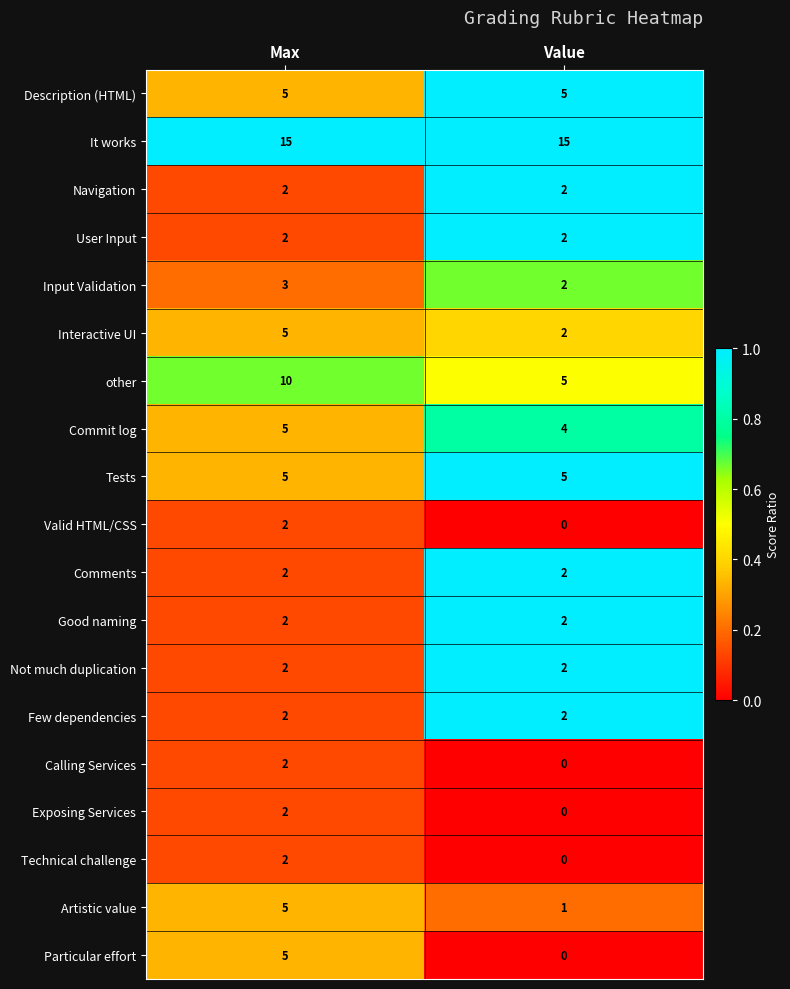

The Good naming series shows 1 at Value. True or false?

False